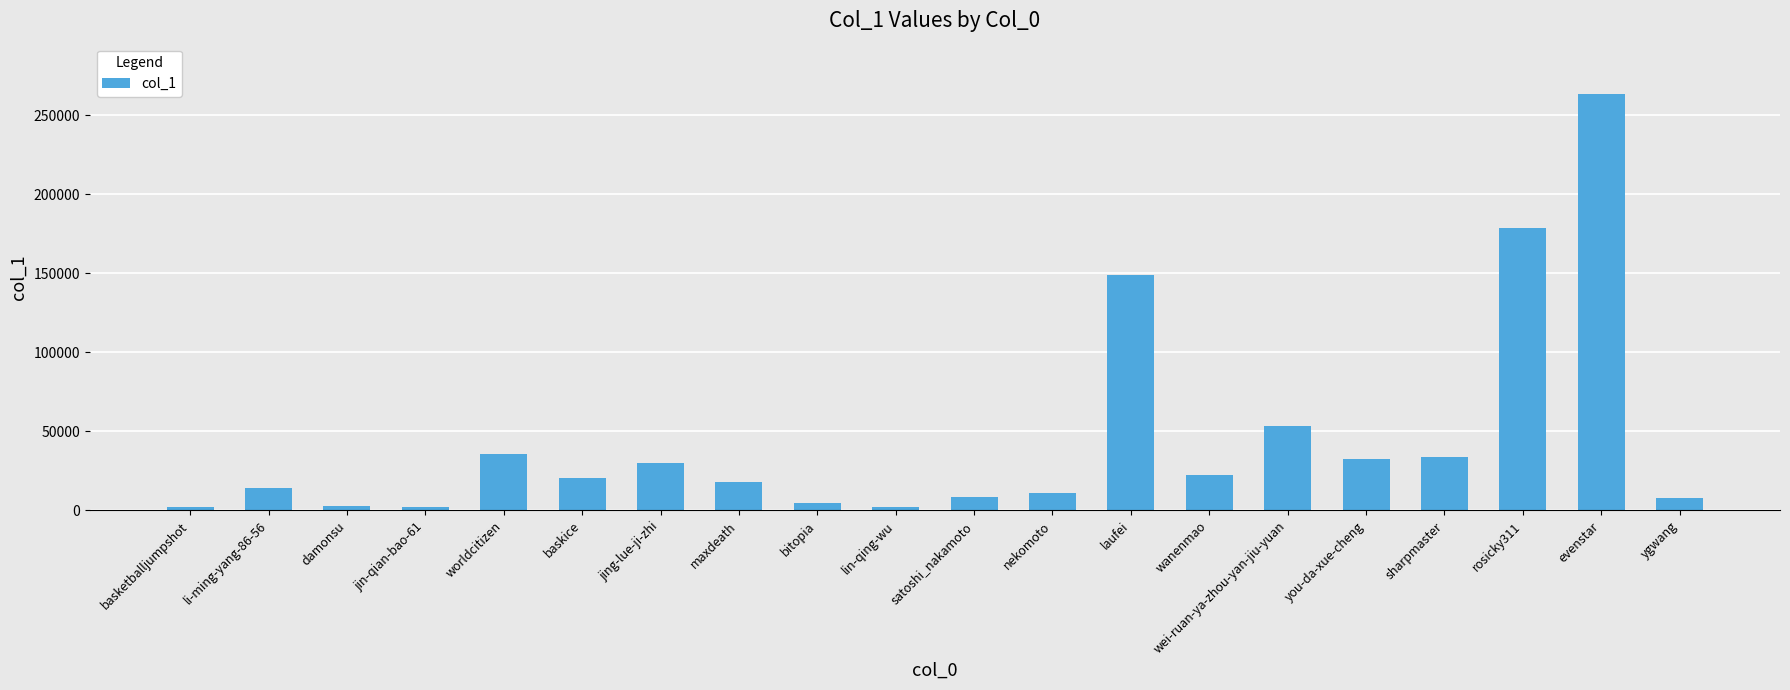

What is the label of the 18th bar from the left?

rosicky311